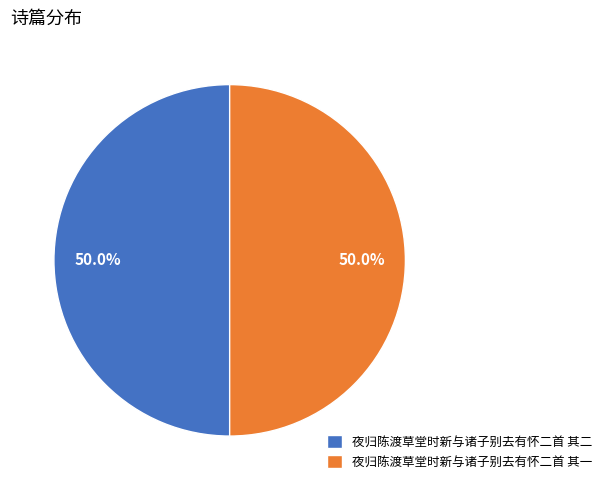

What is the total percentage of 夜归陈渡草堂时新与诸子别去有怀二首 其二 and 夜归陈渡草堂时新与诸子别去有怀二首 其一?

100.0%